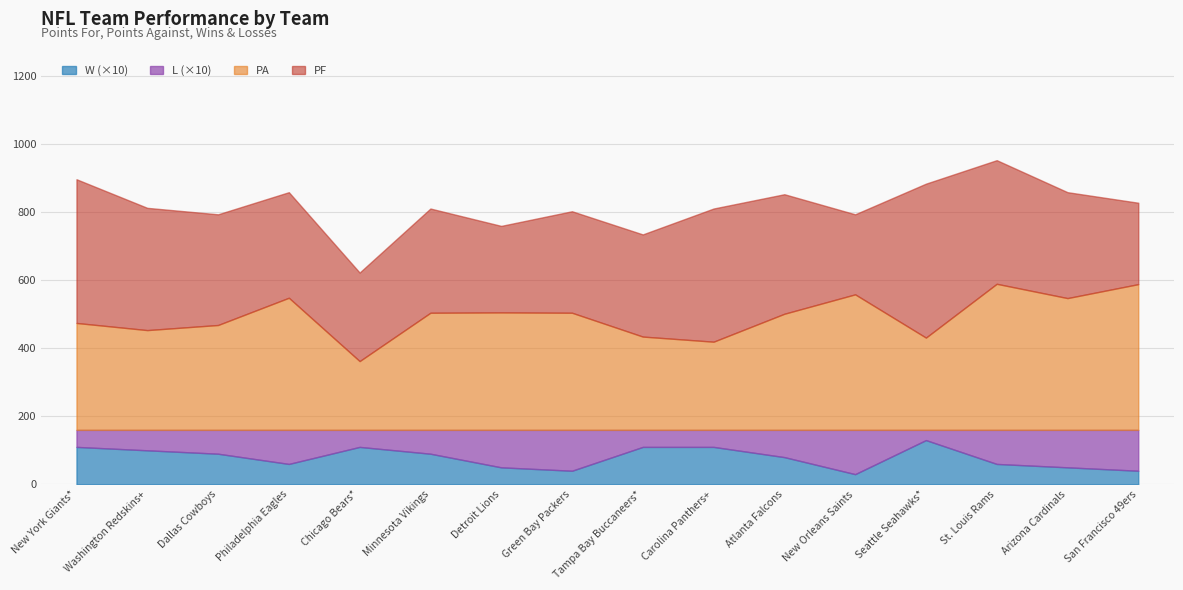

What is the total value across all series at Dallas Cowboys?

793